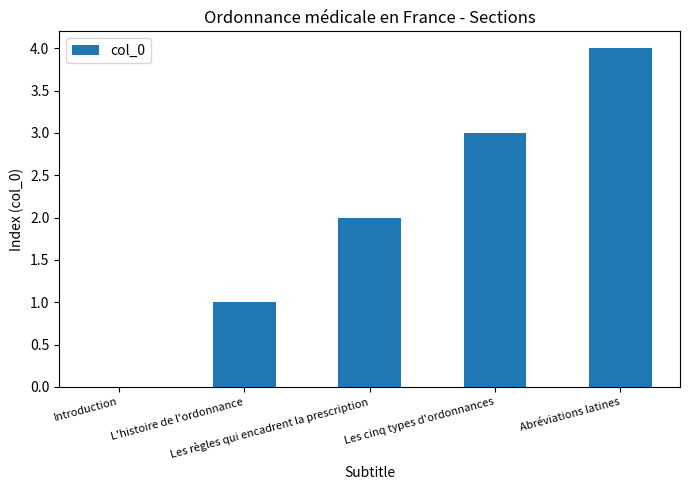

What is the maximum value shown in the chart?

4